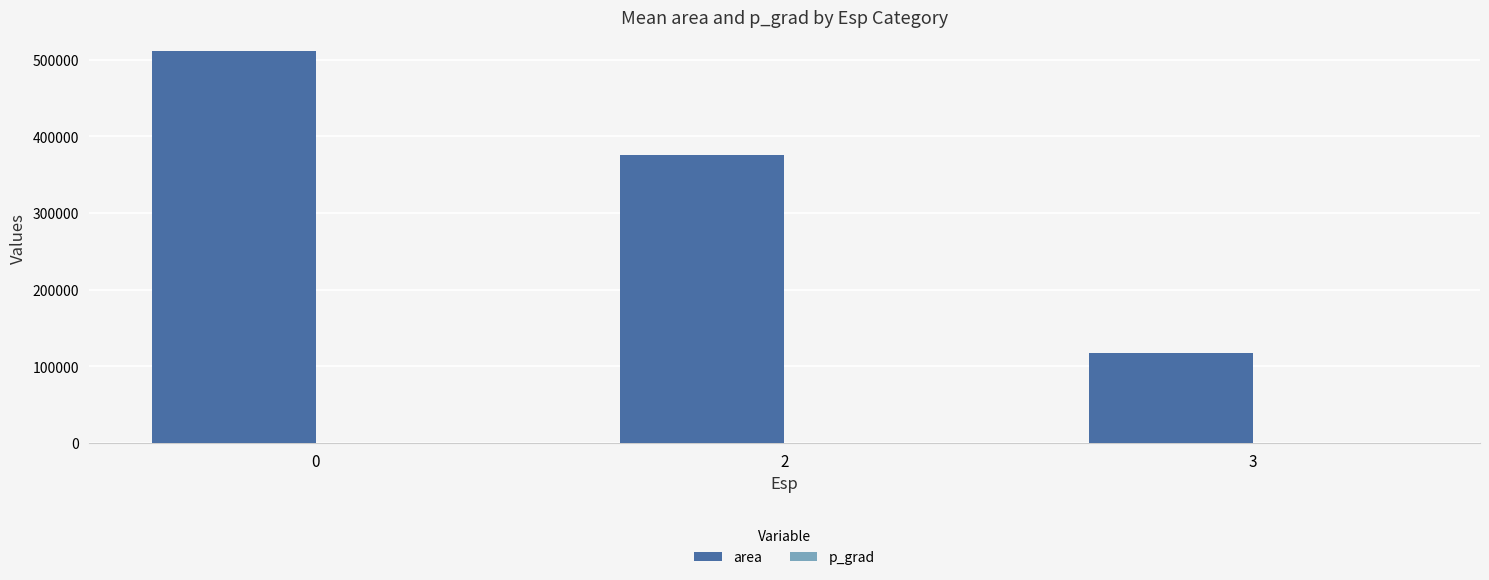

What is the total value across all series at 3?

117518.4